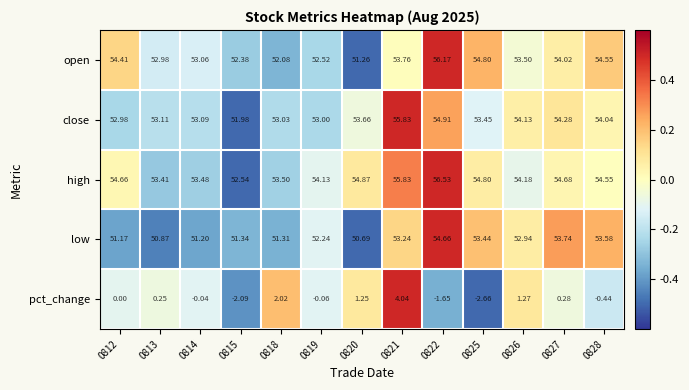

Rank the series by their maximum value, from lowest to highest.

pct_change, low, close, open, high